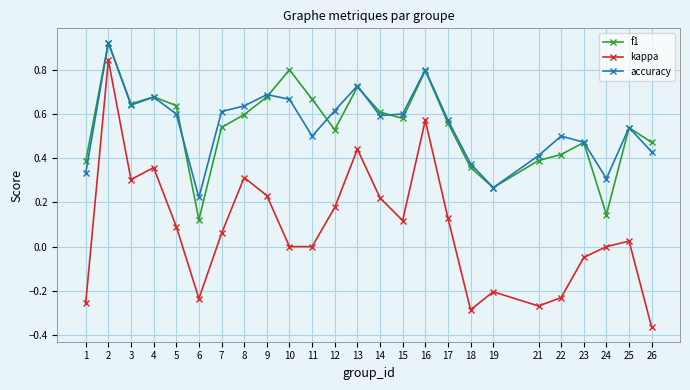

Which series changed the most between 10 and 24?

f1